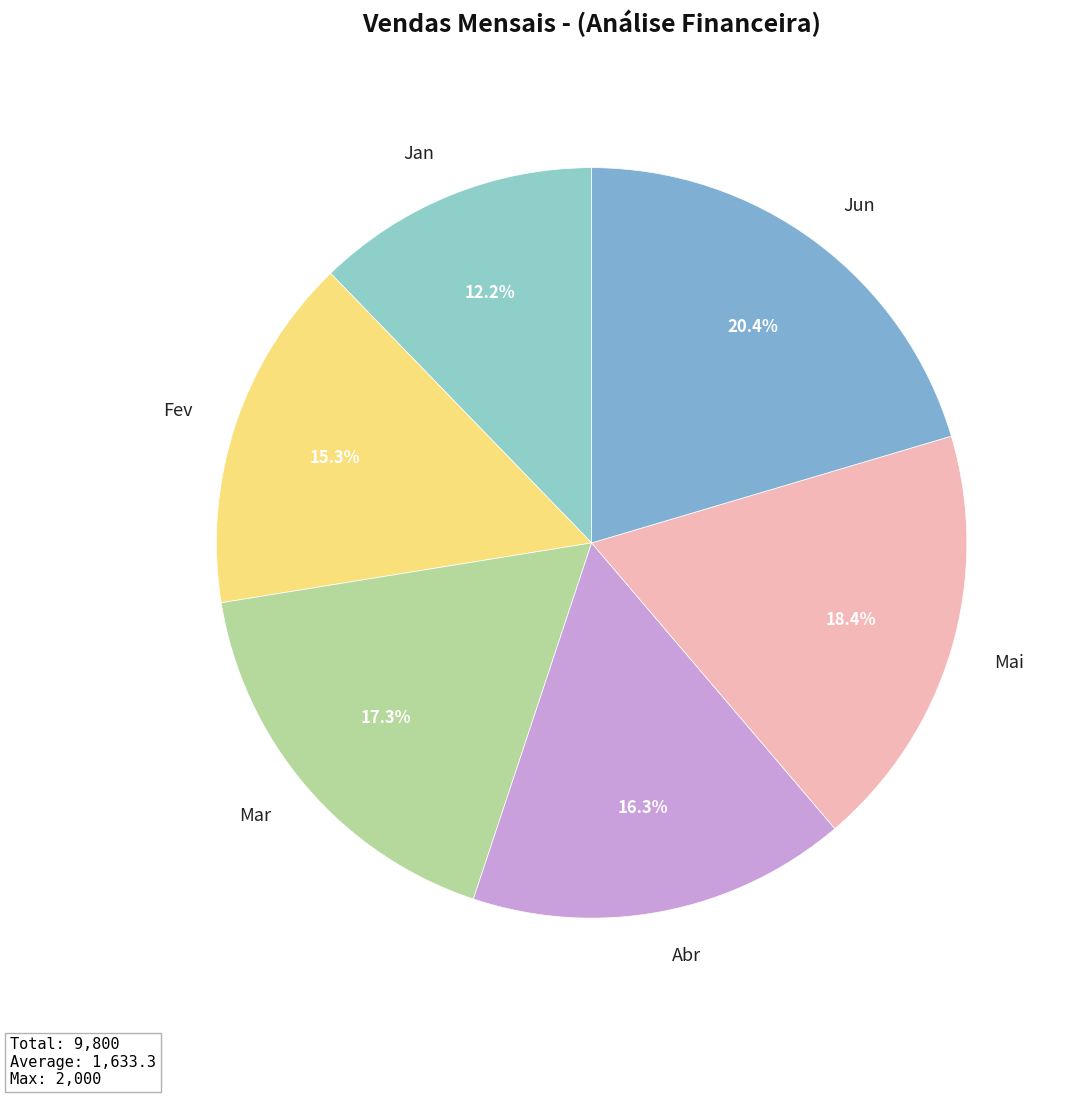

What is the ratio of the value at Mai to the value at Jan?

1.5